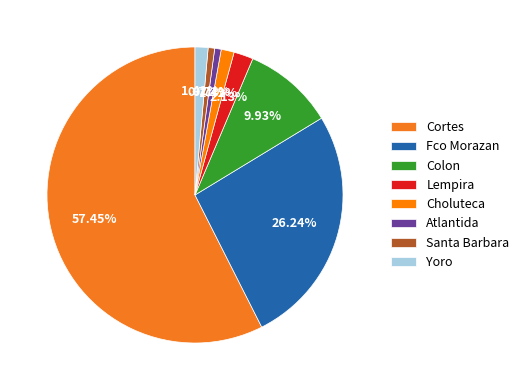

What percentage is the Cortes slice, to the nearest percent?

57%